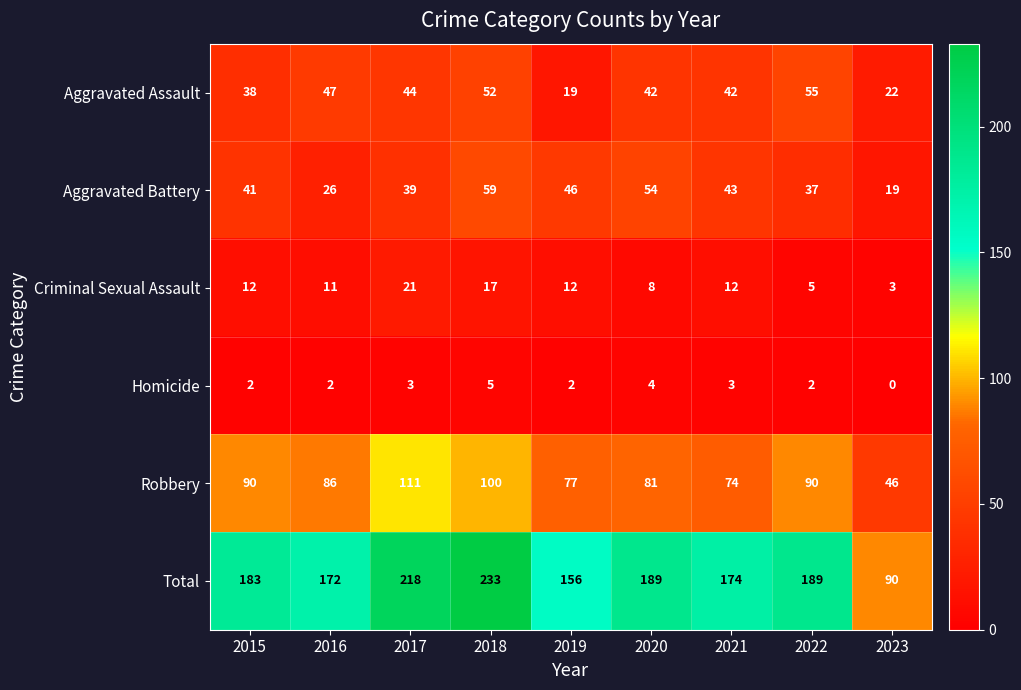

Is the value of Homicide at 2023 greater than the value of Total at 2022?

No